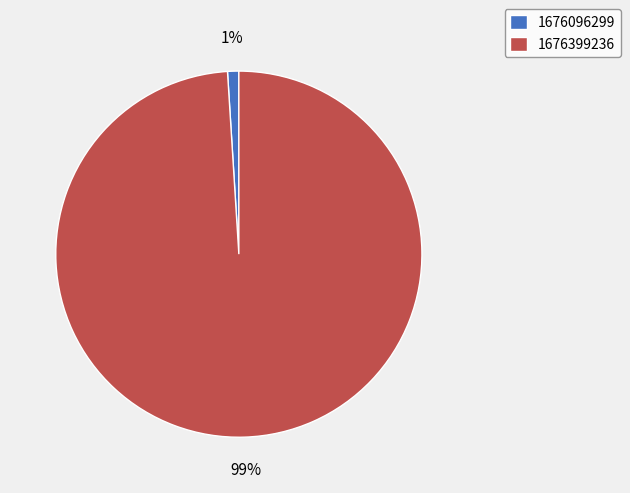

To the nearest percent, what is the average slice percentage?

50%